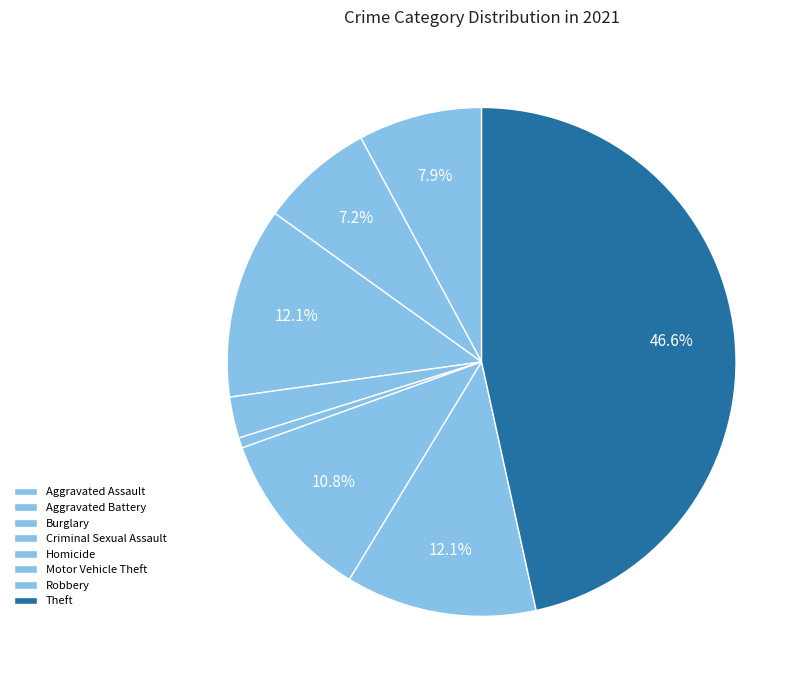

Does any single category account for the majority?

No